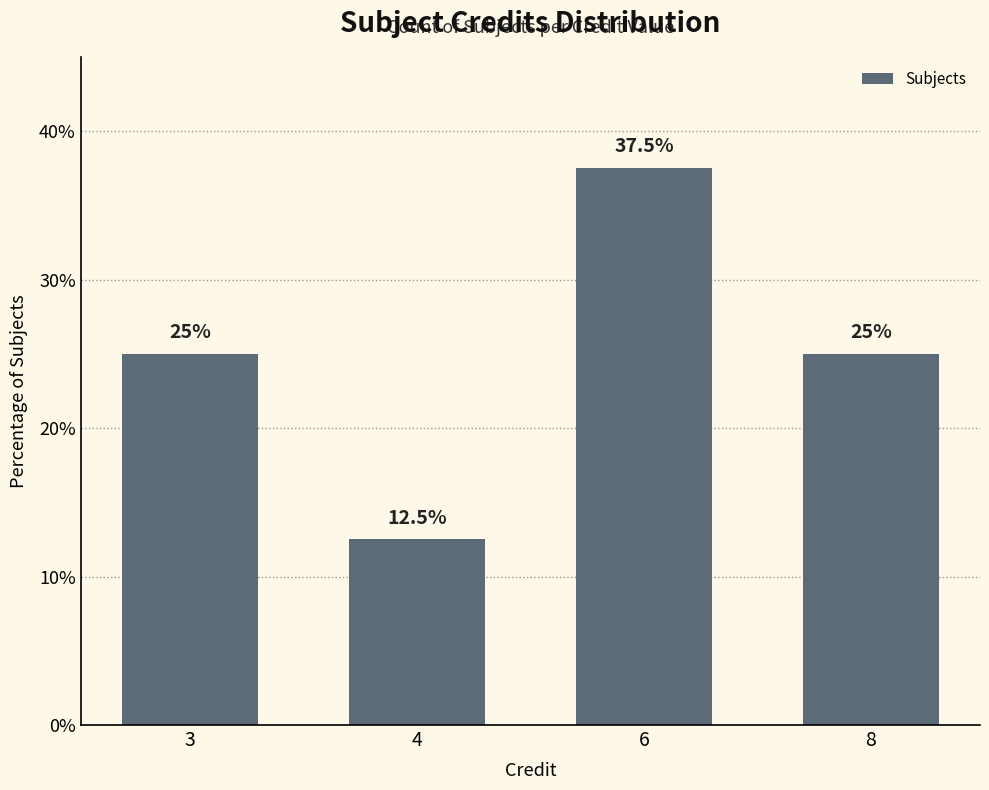

What is the ratio of the value at 8 to the value at 6?

0.7